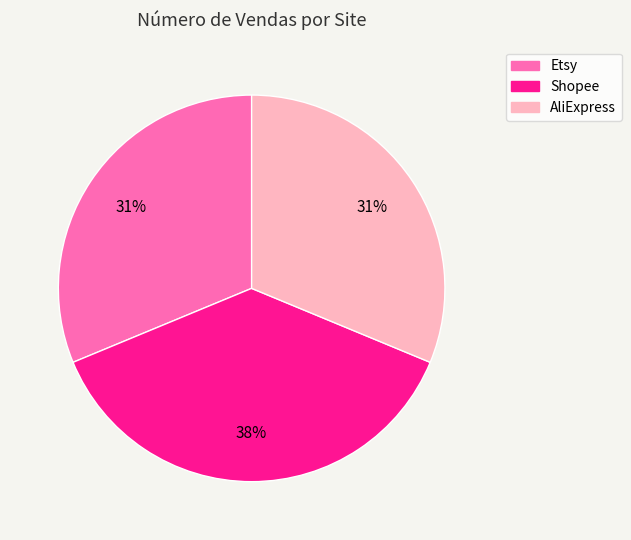

Does AliExpress represent more than half of the total?

No